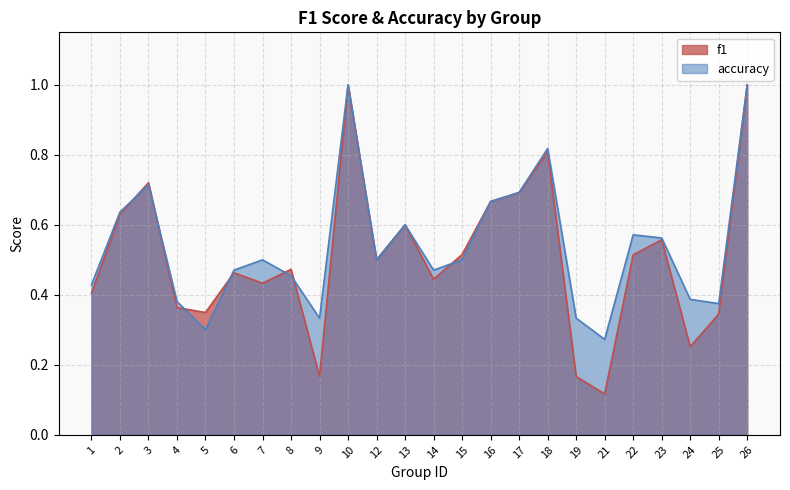

Does the chart have visible grid lines?

Yes